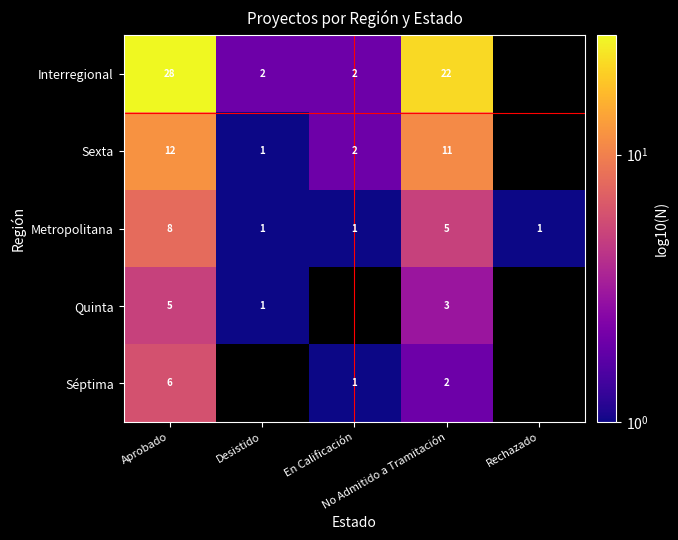

What is the sum of all Metropolitana values?

16